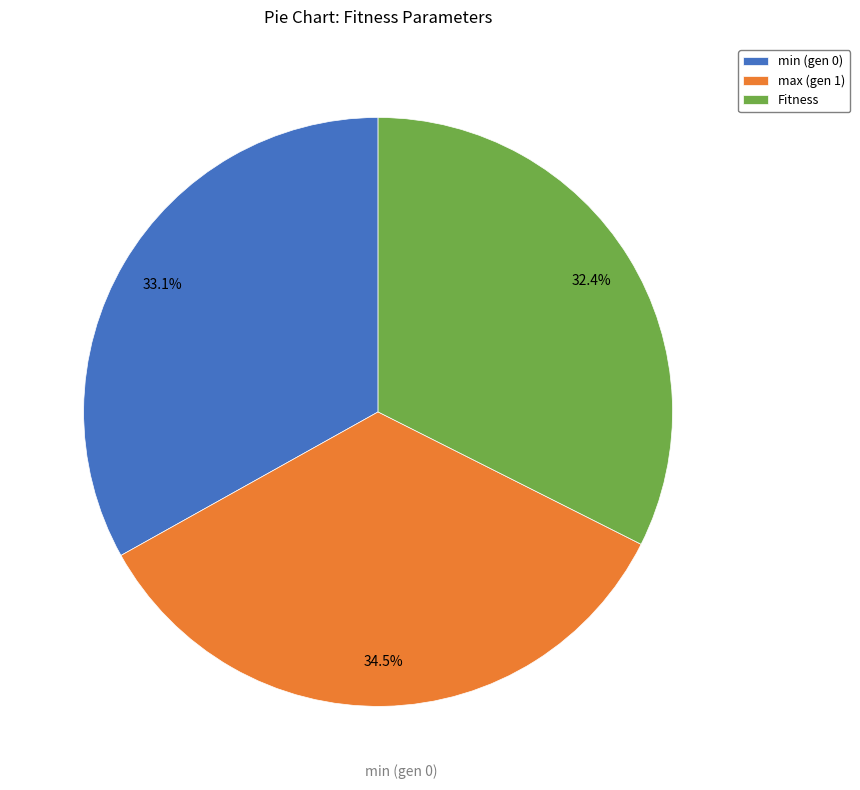

True or false: Fitness accounts for 19% of the total.

False